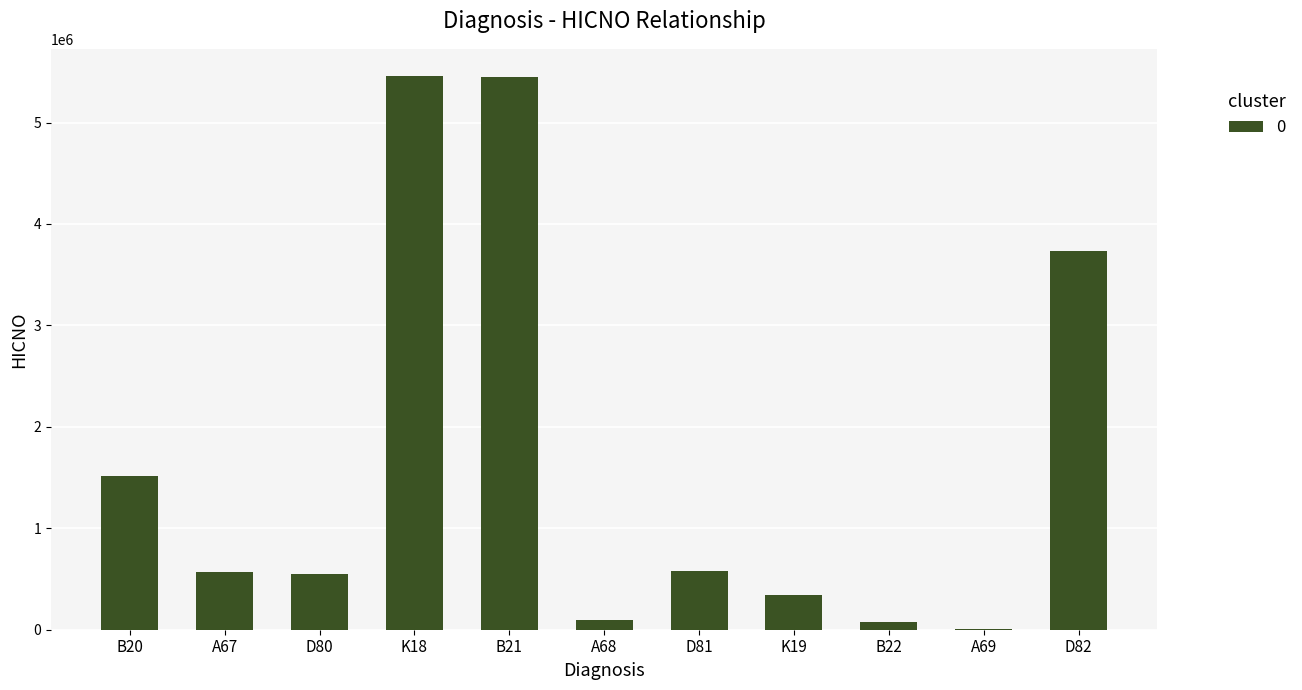

Approximately how many times larger is the value at D82 compared to D80?

6.8